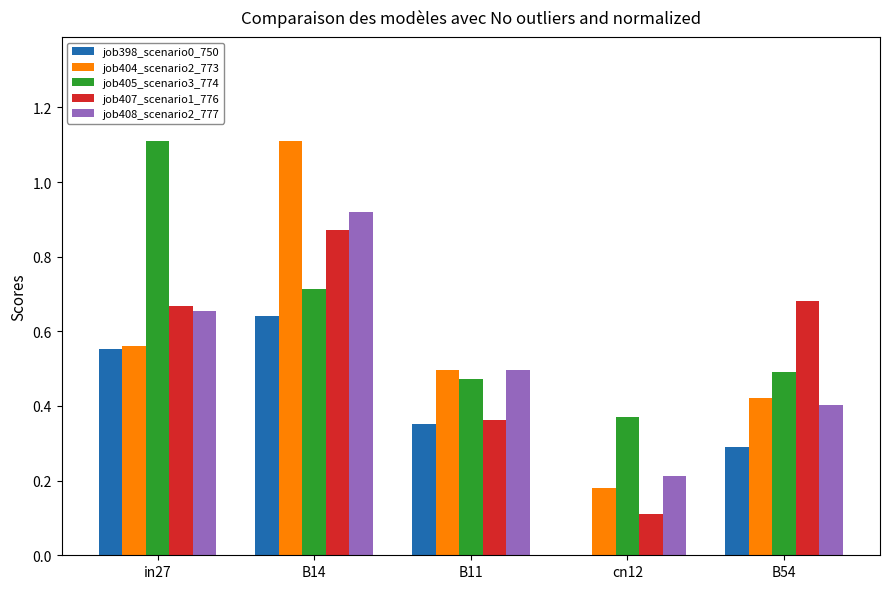

Is it true that job405_scenario3_774 equals 1.7 at in27?

False